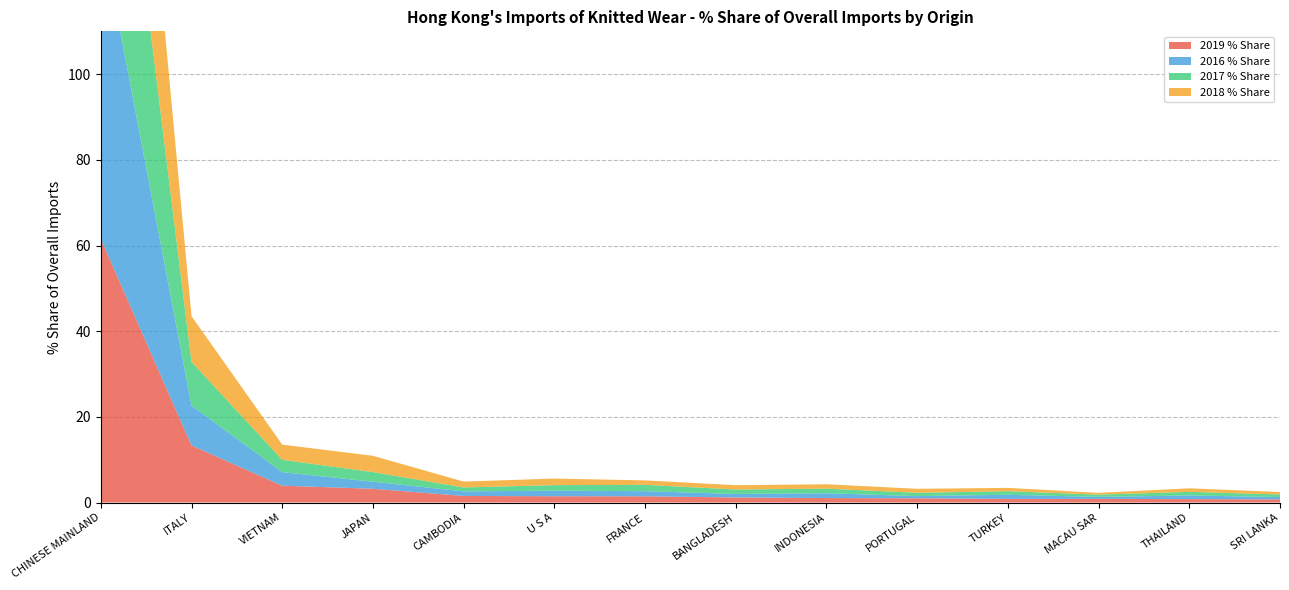

Reading left to right, transcribe all the data shown in this chart.

2019 % Share: 61.5	13.3	3.9	3.2	1.5	1.5	1.4	1.2	1.0	1.0	0.8	0.8	0.8	0.7
2016 % Share: 72.3	9.3	3.2	1.6	1.1	1.3	1.2	0.8	1.1	0.5	1.0	0.5	0.9	0.5
2017 % Share: 70.0	10.2	2.9	2.2	0.9	1.3	1.5	1.0	1.1	0.8	0.8	0.5	0.8	0.6
2018 % Share: 65.9	10.7	3.5	3.8	1.4	1.5	1.0	1.0	1.0	0.9	0.8	0.4	0.8	0.6